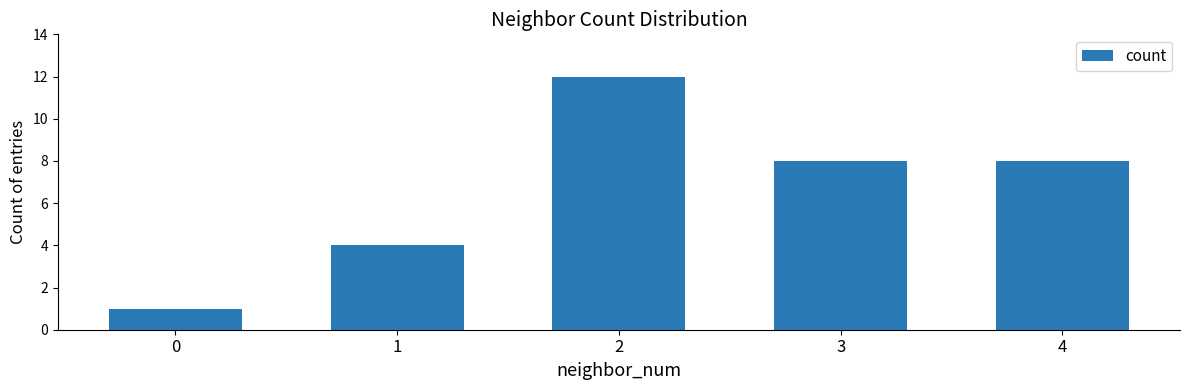

Does the chart contain any negative values?

No